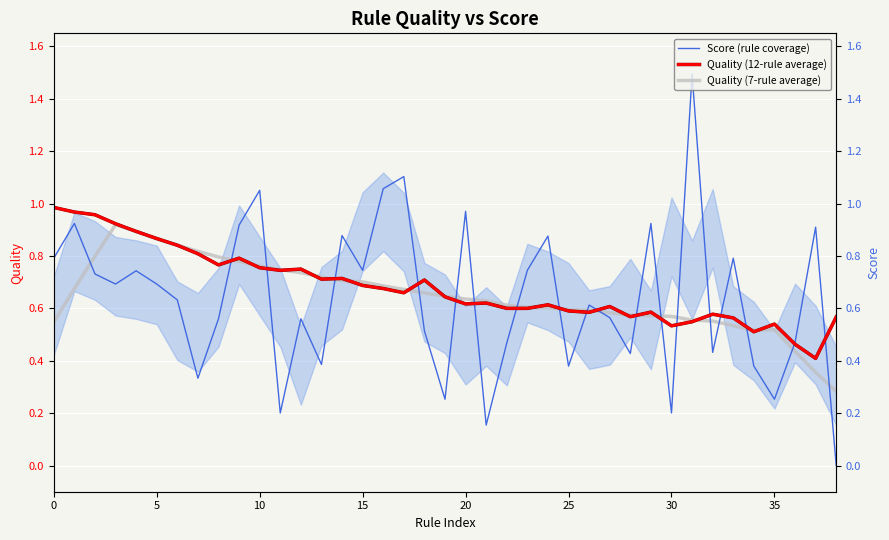

True or false: Quality (7-rule average) has a value of 0.4 at 36.

True